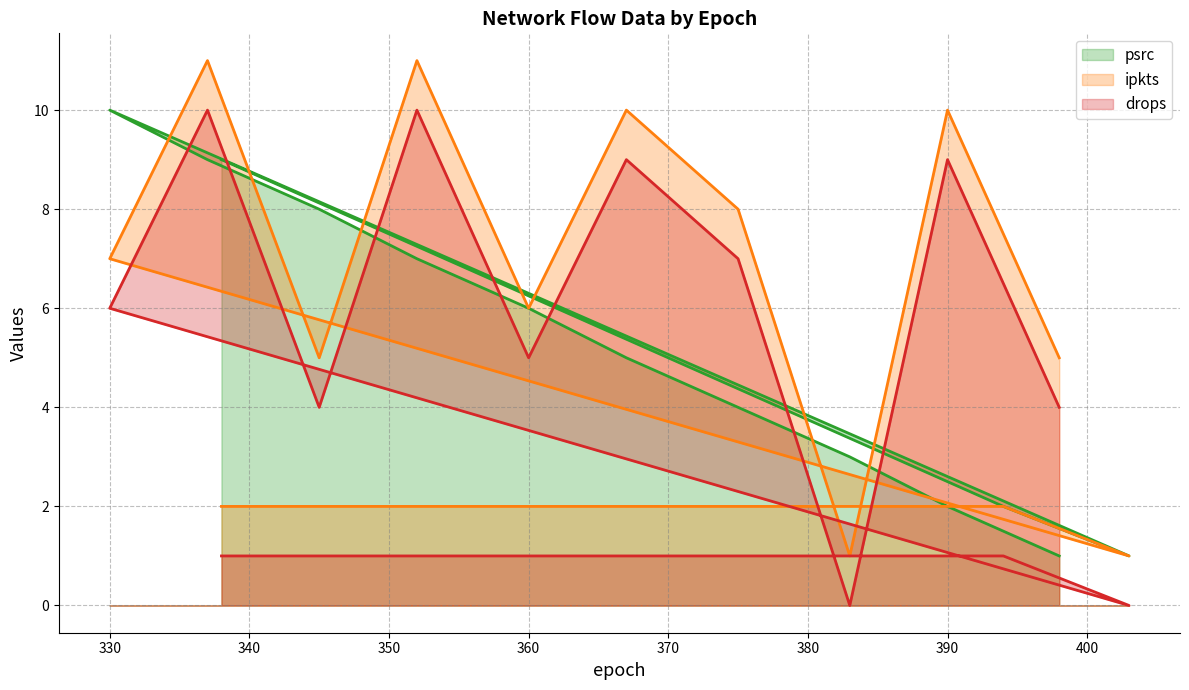

In ipkts, how many points are lower than both neighbors (excluding endpoints)?

4